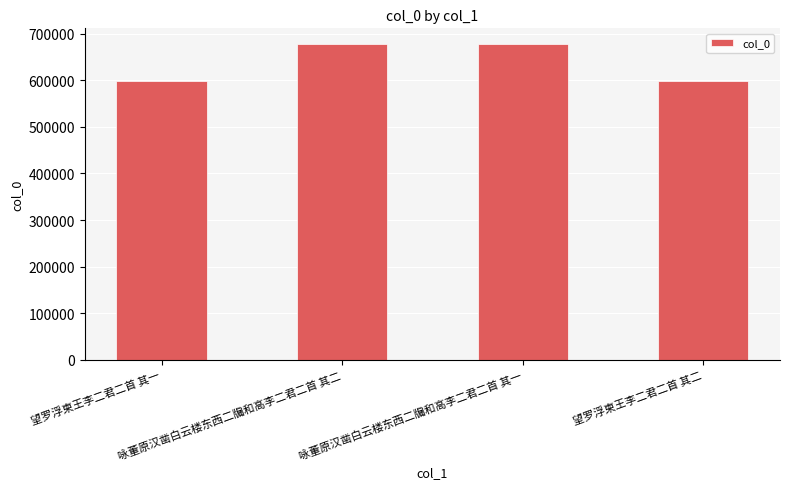

What is the change in value from 望罗浮柬王李二君二首 其一 to 咏董原汉凿白云楼东西二牖和高李二君二首 其二?

+79739